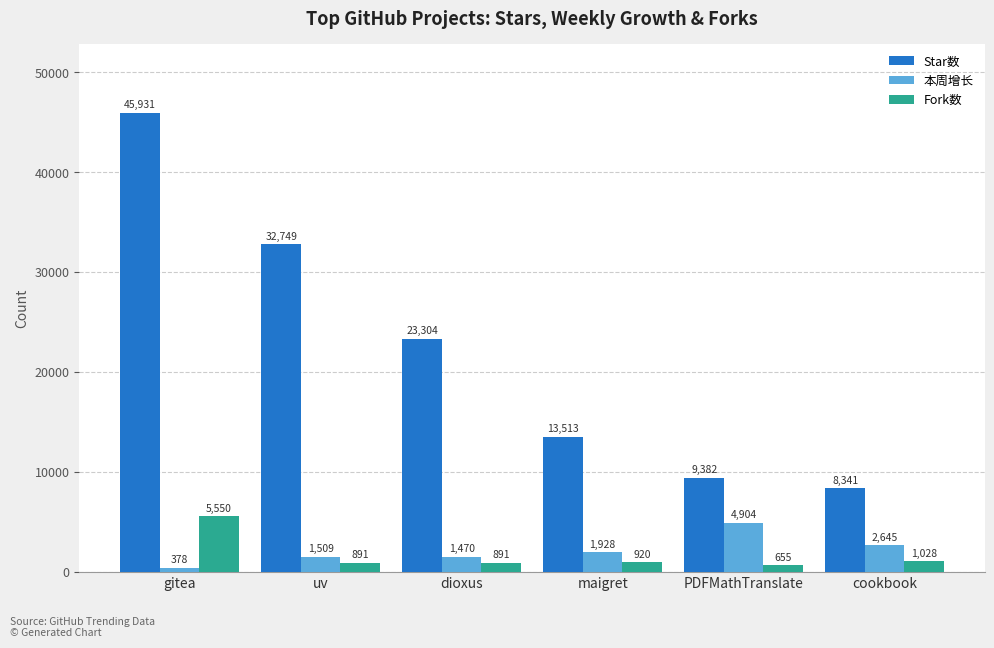

Is it true that Fork数 equals 891 at dioxus?

True